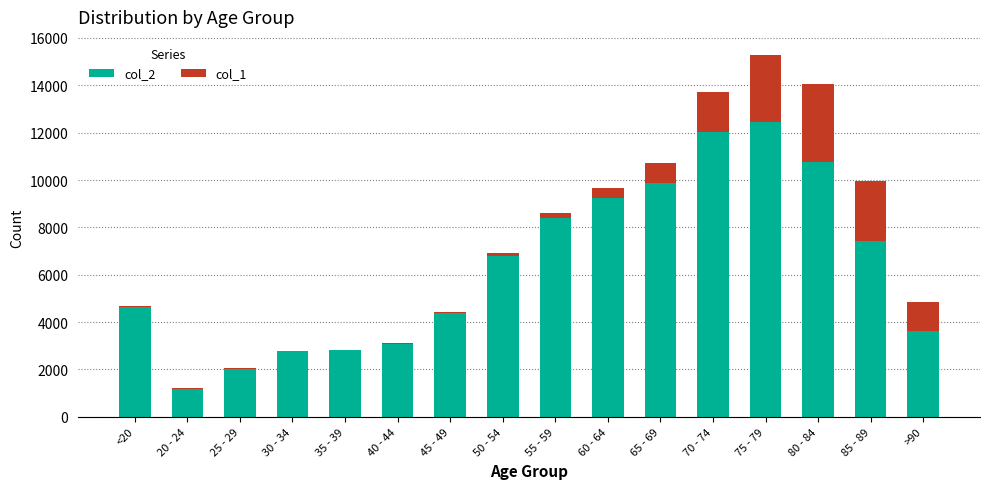

The value of col_2 at >90 is 3604. True or false?

True